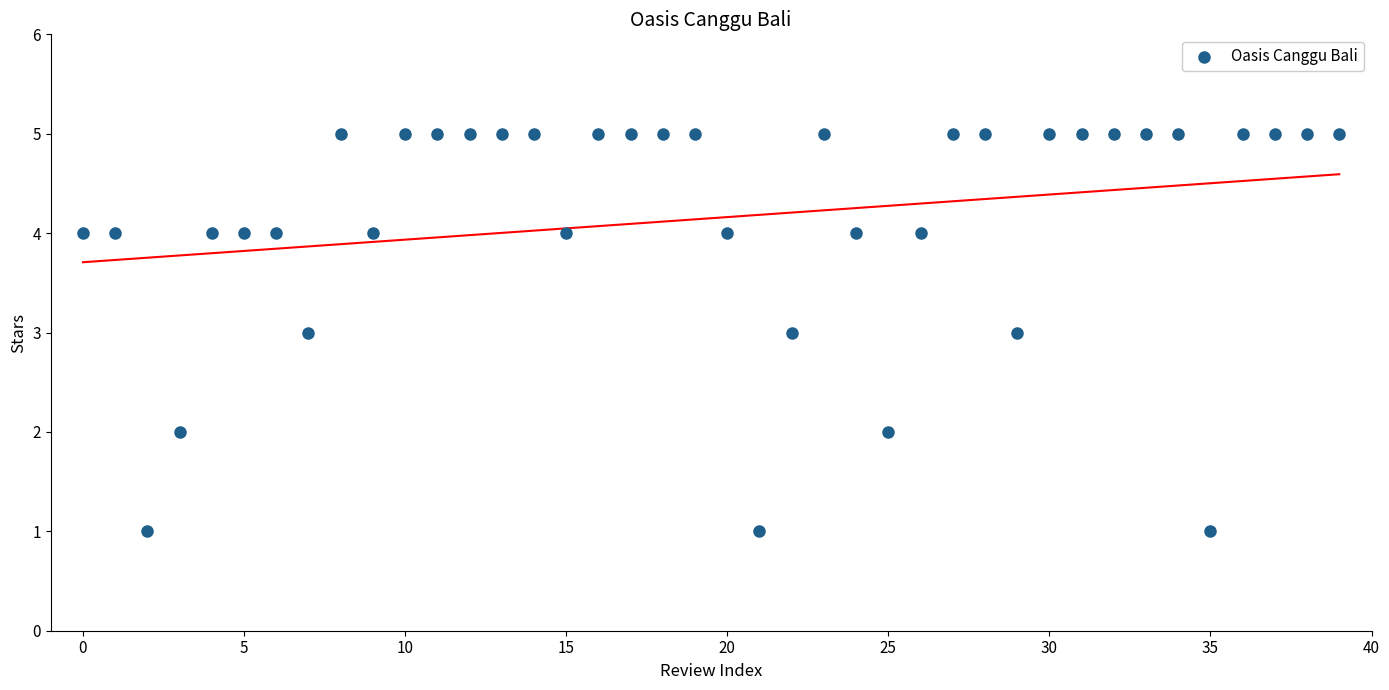

What is the range of Y values (max minus min)?

4